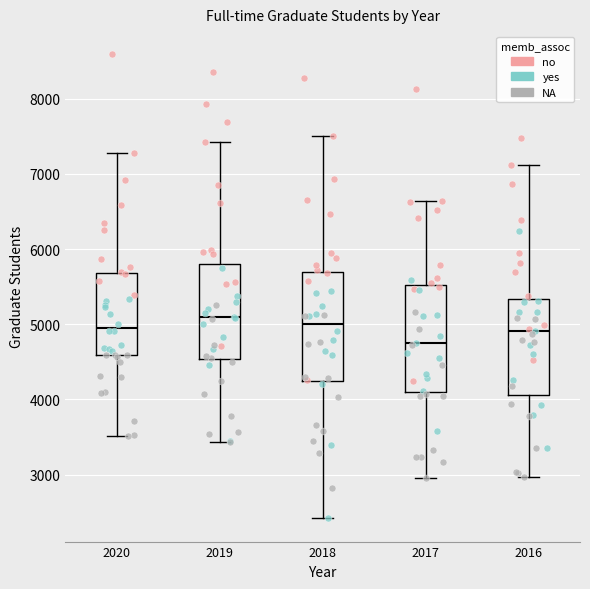

Where is the upper edge of the box at x = 2017 on the y-axis? The values are not printed on the chart, so give them approximately, as read against the axis.

5500